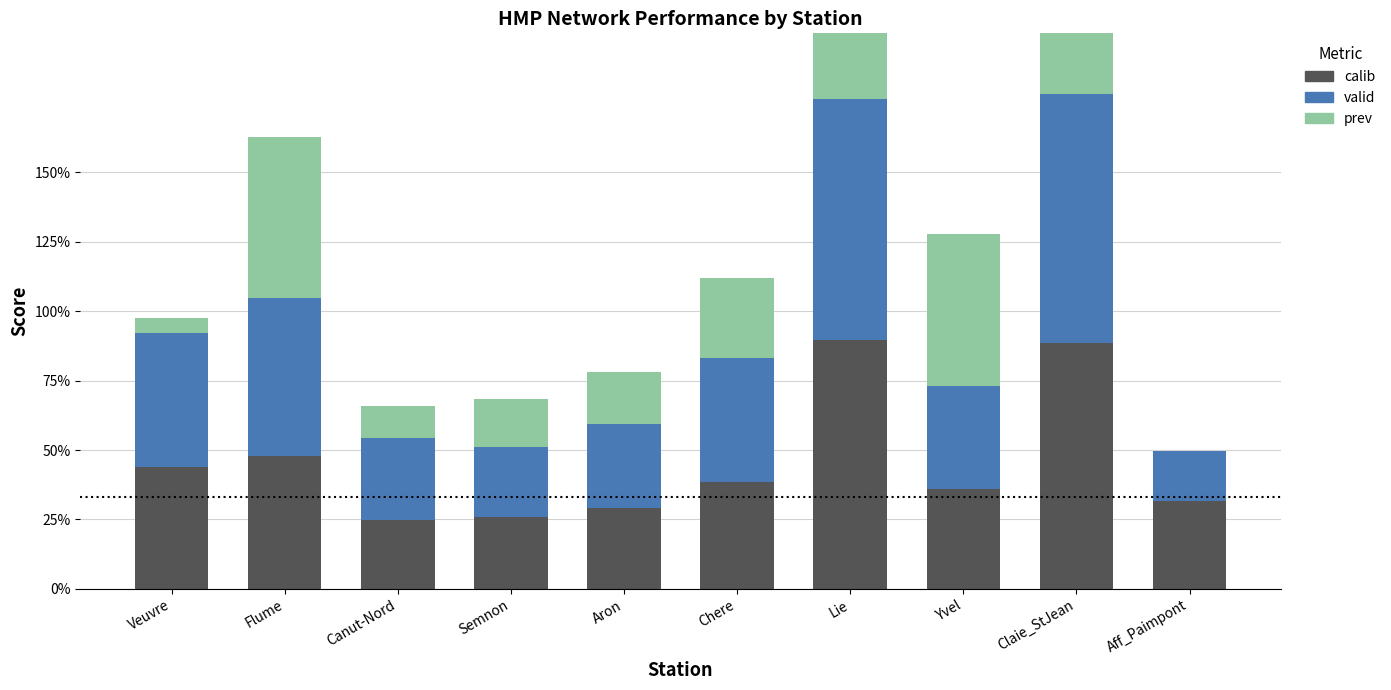

At which label is calib closest to 0?

Canut-Nord